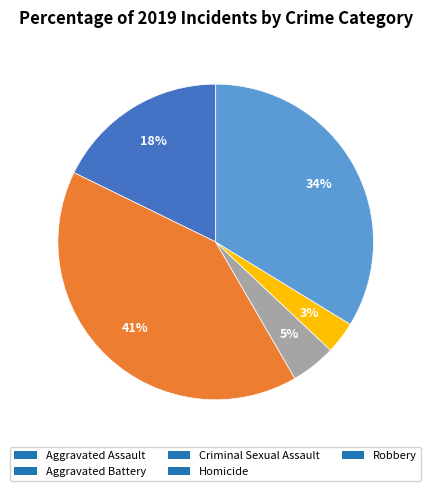

Does any single category account for the majority?

No